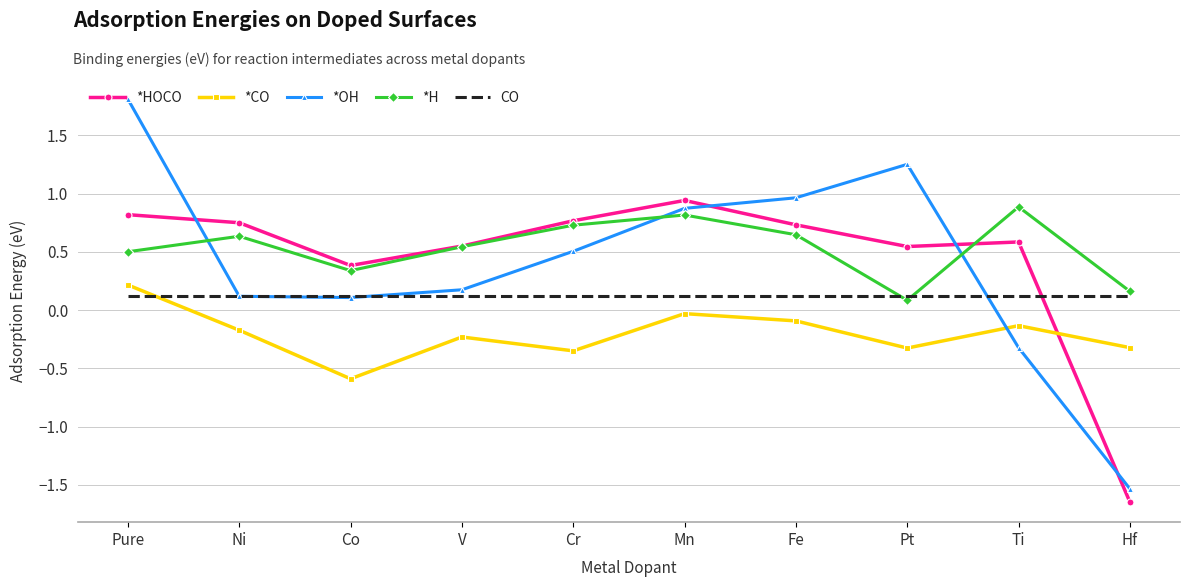

The value of CO at Ni is 0.1. True or false?

True